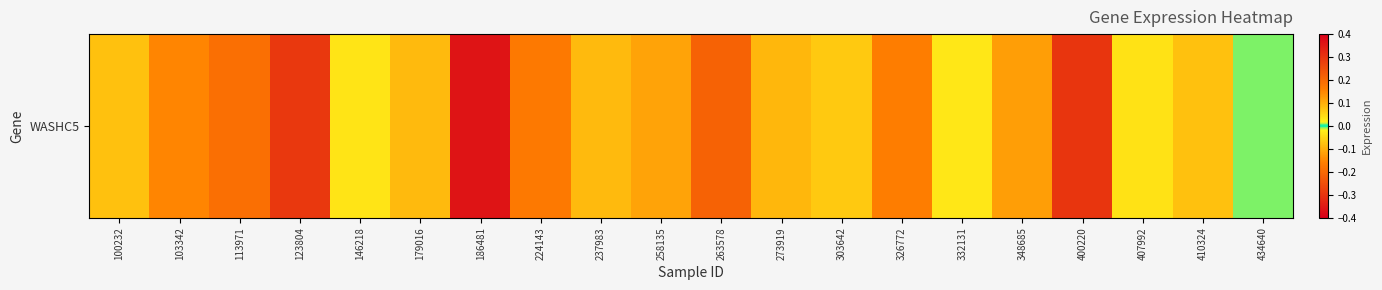

Rank the categories by value from highest to lowest.

186481, 263578, 103342, 348685, 179016, 237983, 410324, 146218, 332131, 434640, 407992, 303642, 100232, 273919, 258135, 326772, 224143, 113971, 123804, 400220